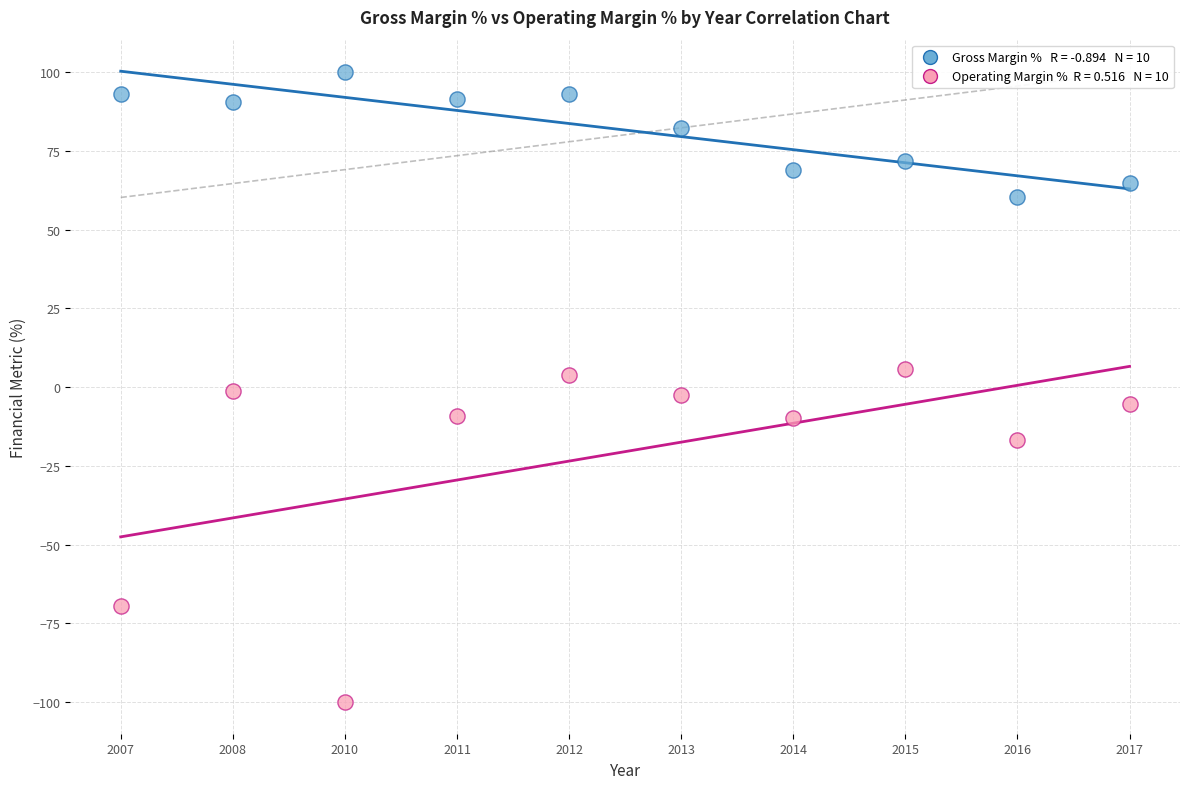

Count the number of points in this scatter plot.

20